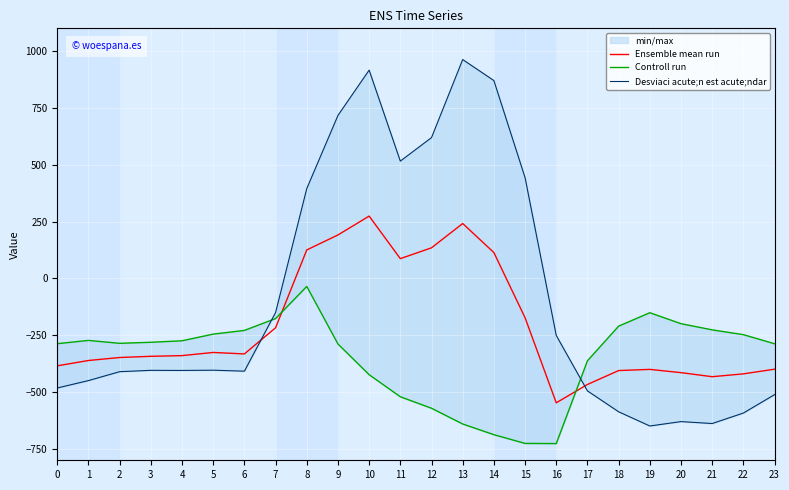

What is the value of the Desviaci acute;n est acute;ndar point at the 6th from the left?

-403.8